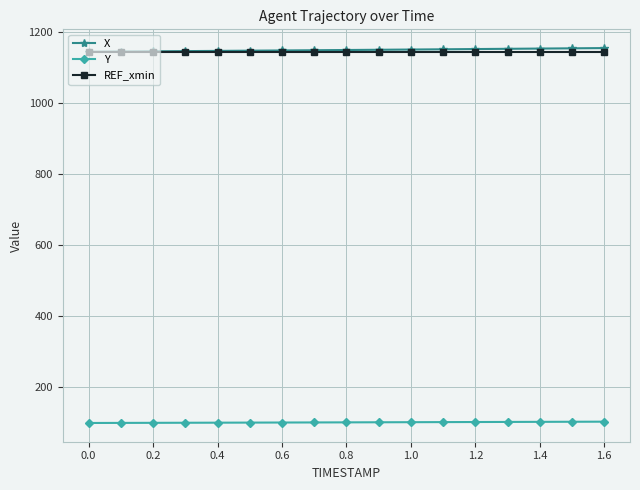

What is the maximum value for X?

1155.3